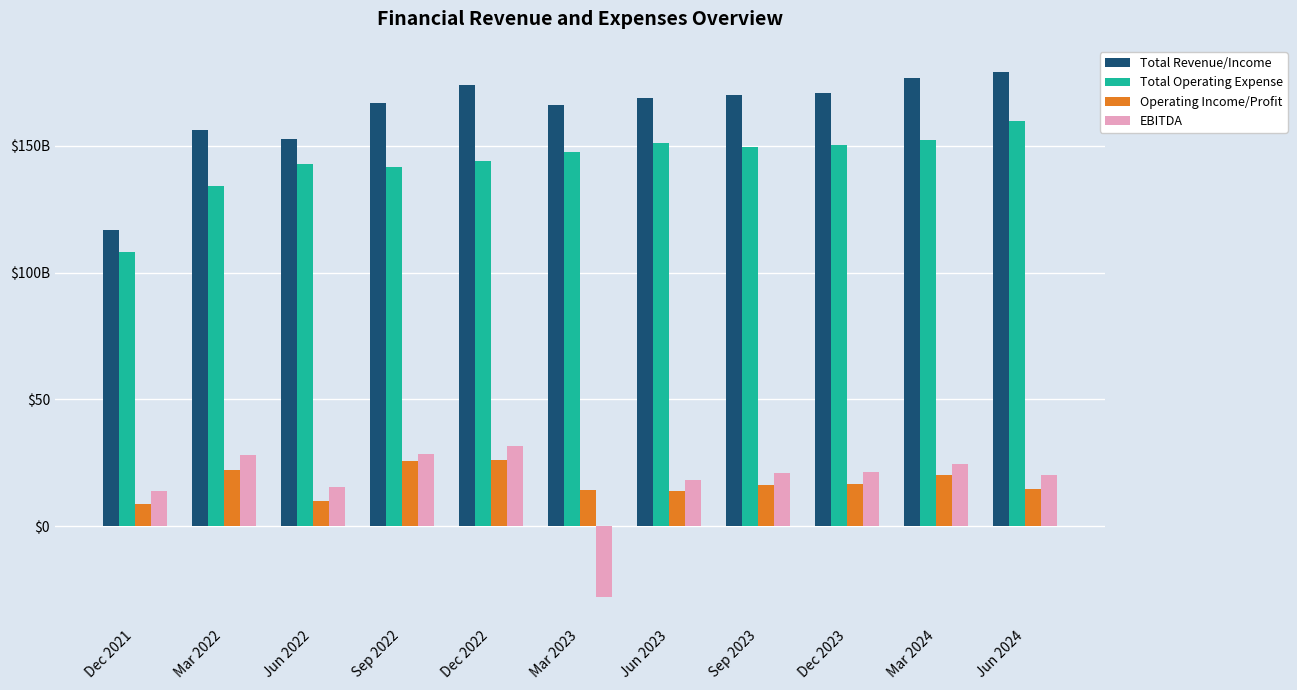

Which series has the widest spread of values?

Total Revenue/Income